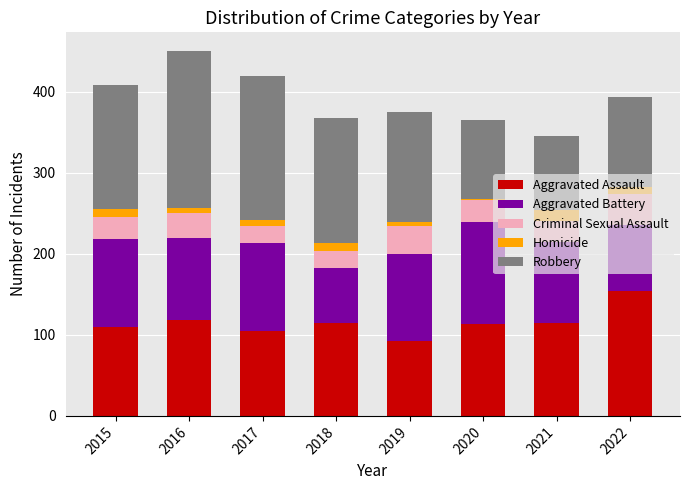

How many data points does each series have?

8